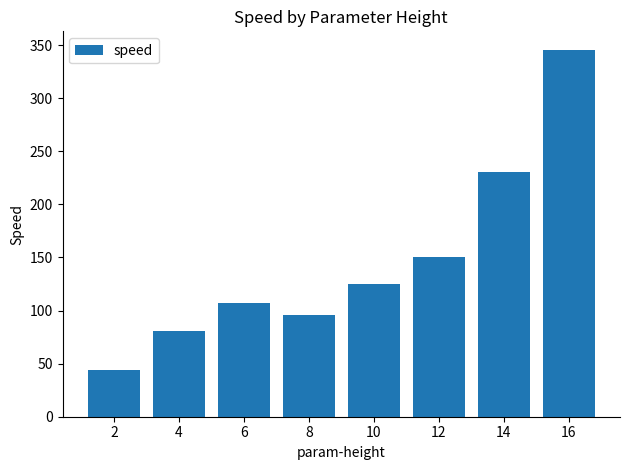

Which has a higher value, 6 or 12?

12